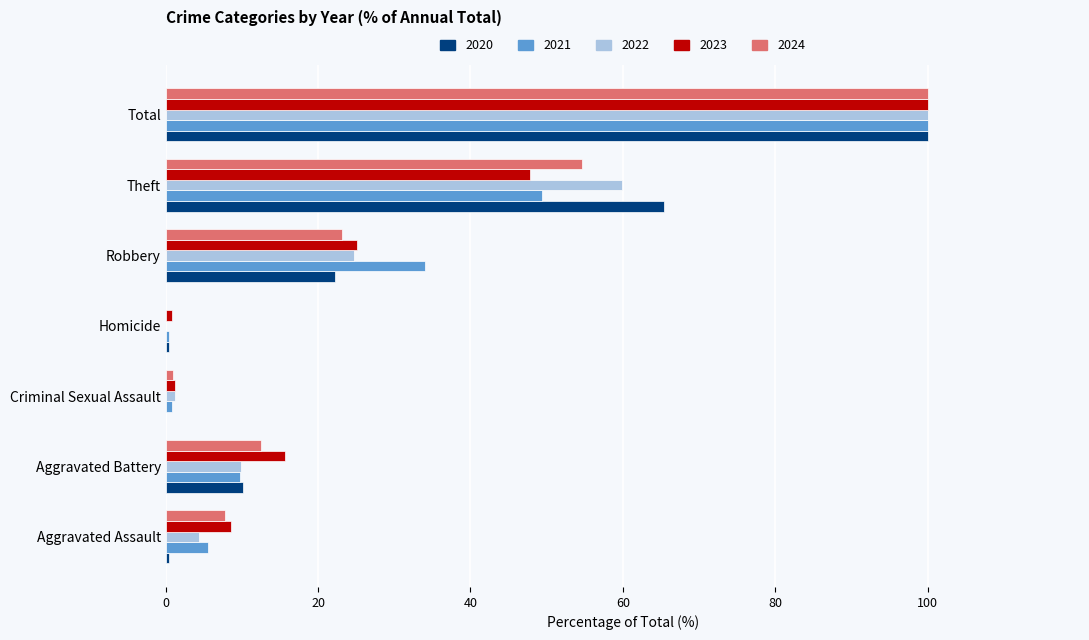

How many series are shown in this chart?

5